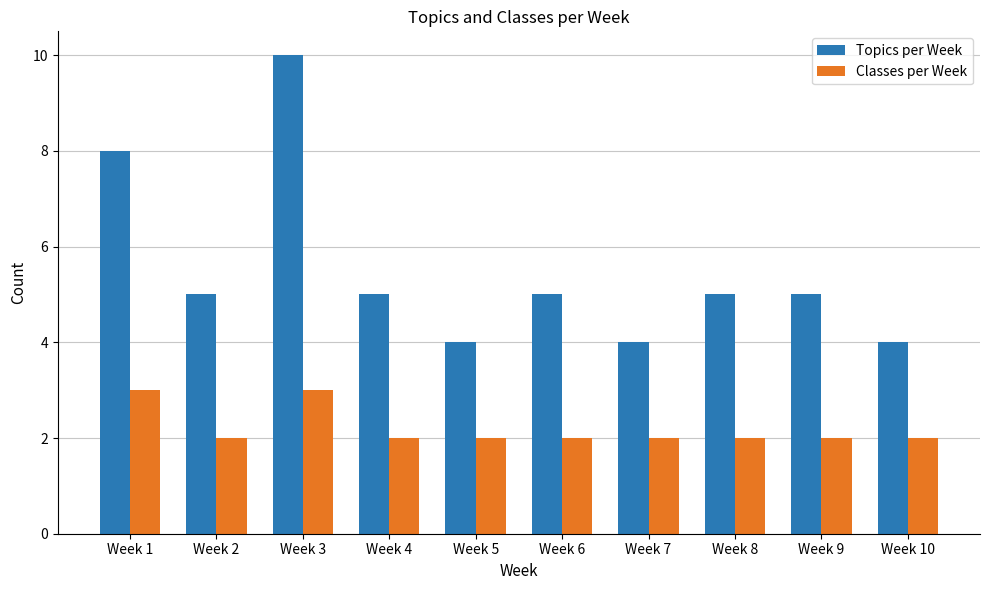

What is the difference between the highest and lowest values at Week 2?

3